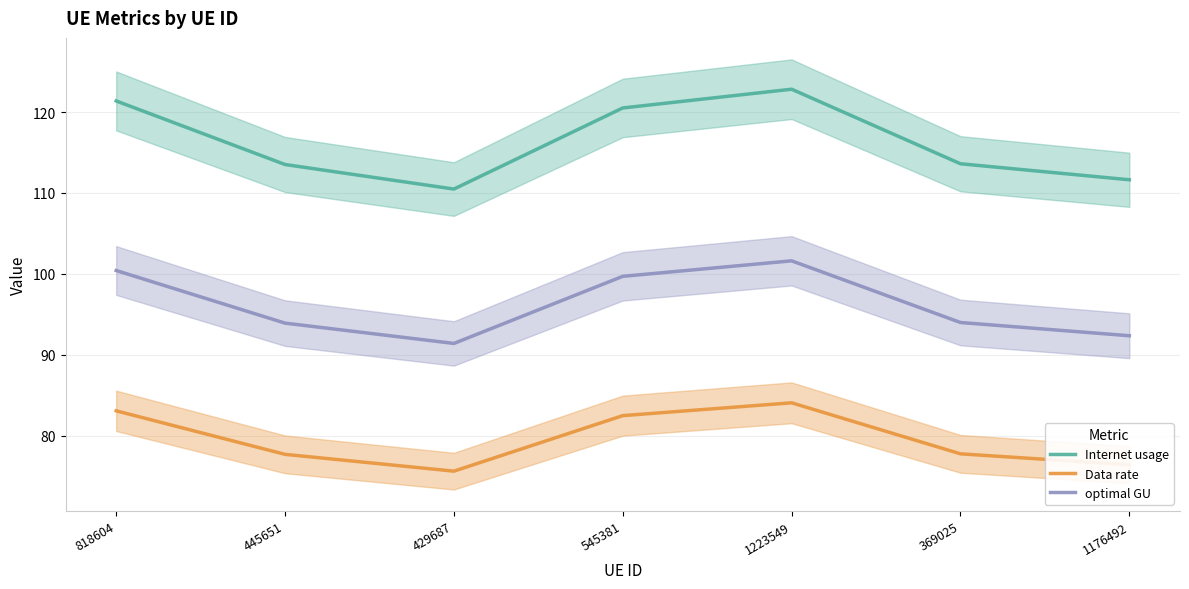

How many lines are shown in the chart?

3